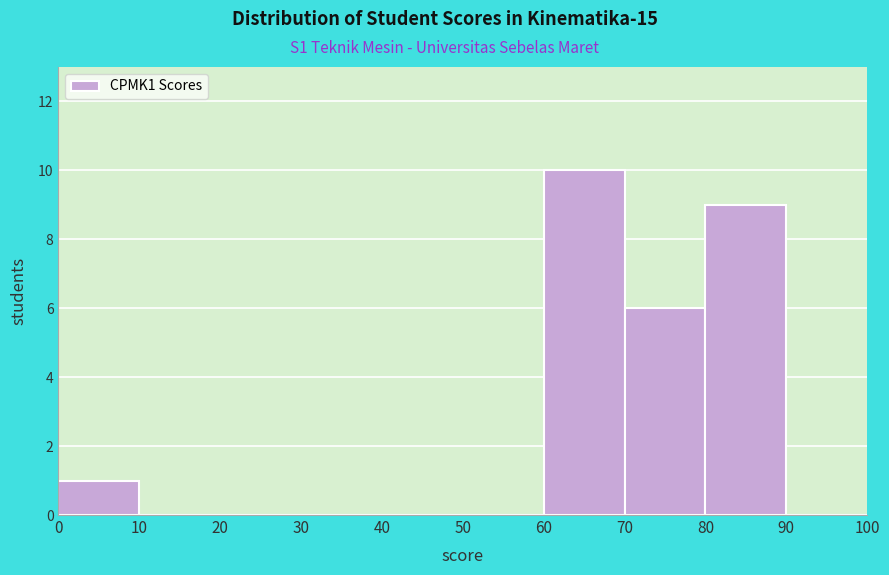

Reading left to right, list every bar in this chart as the range it spans on the x-axis followed by its height. The values are not printed on the chart, so give them approximately, as read against the axis.

0 to 10: 1
10 to 20: 0
20 to 30: 0
30 to 40: 0
40 to 50: 0
50 to 60: 0
60 to 70: 10
70 to 80: 6
80 to 90: 9
90 to 100: 0